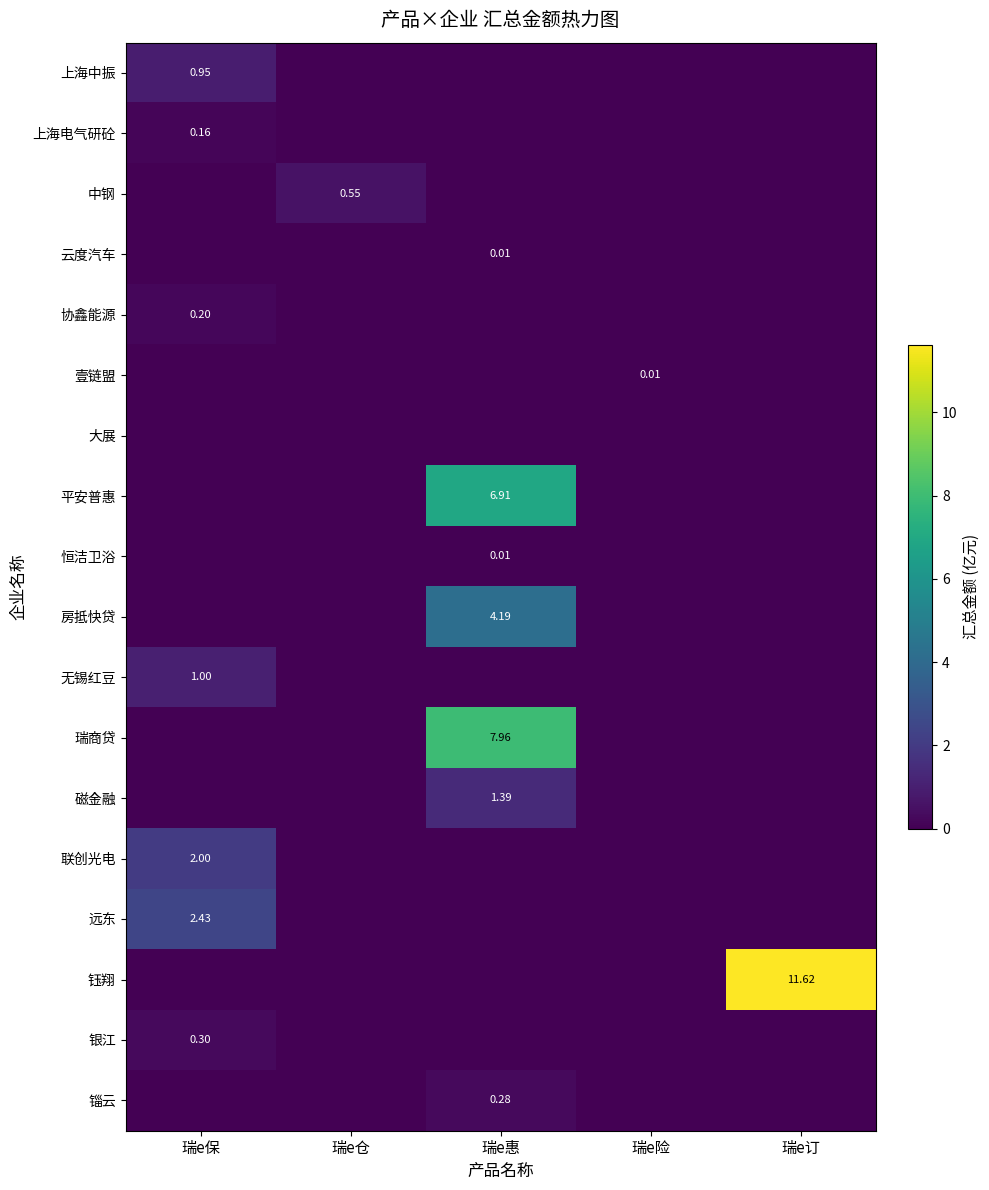

Which series has the largest total across all categories?

钰翔